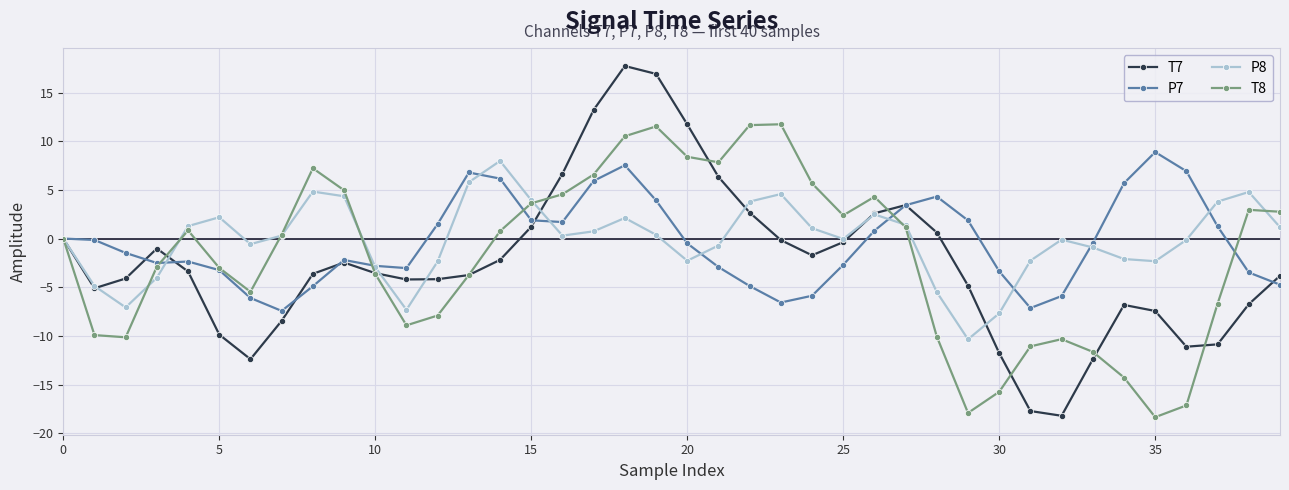

True or false: T8 has more than 0 interior local peaks.

True